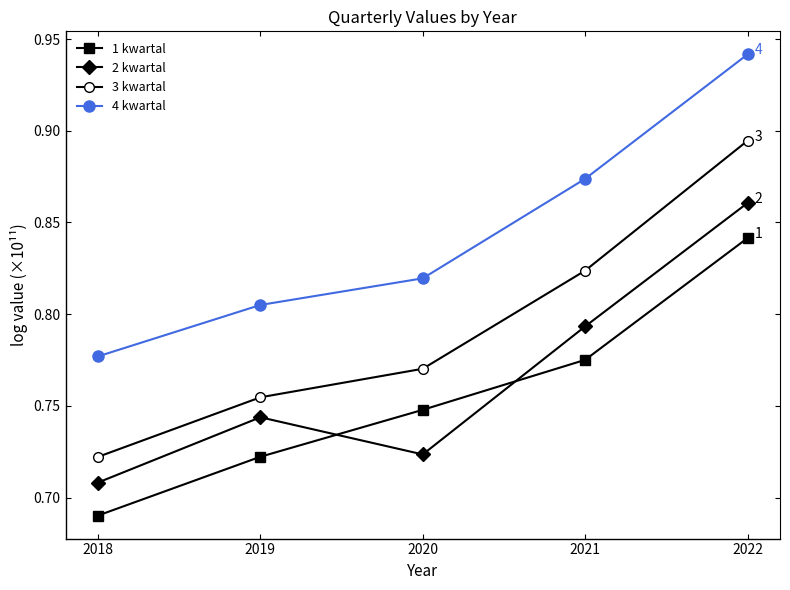

What is the total value across all series at 2022?

3.5